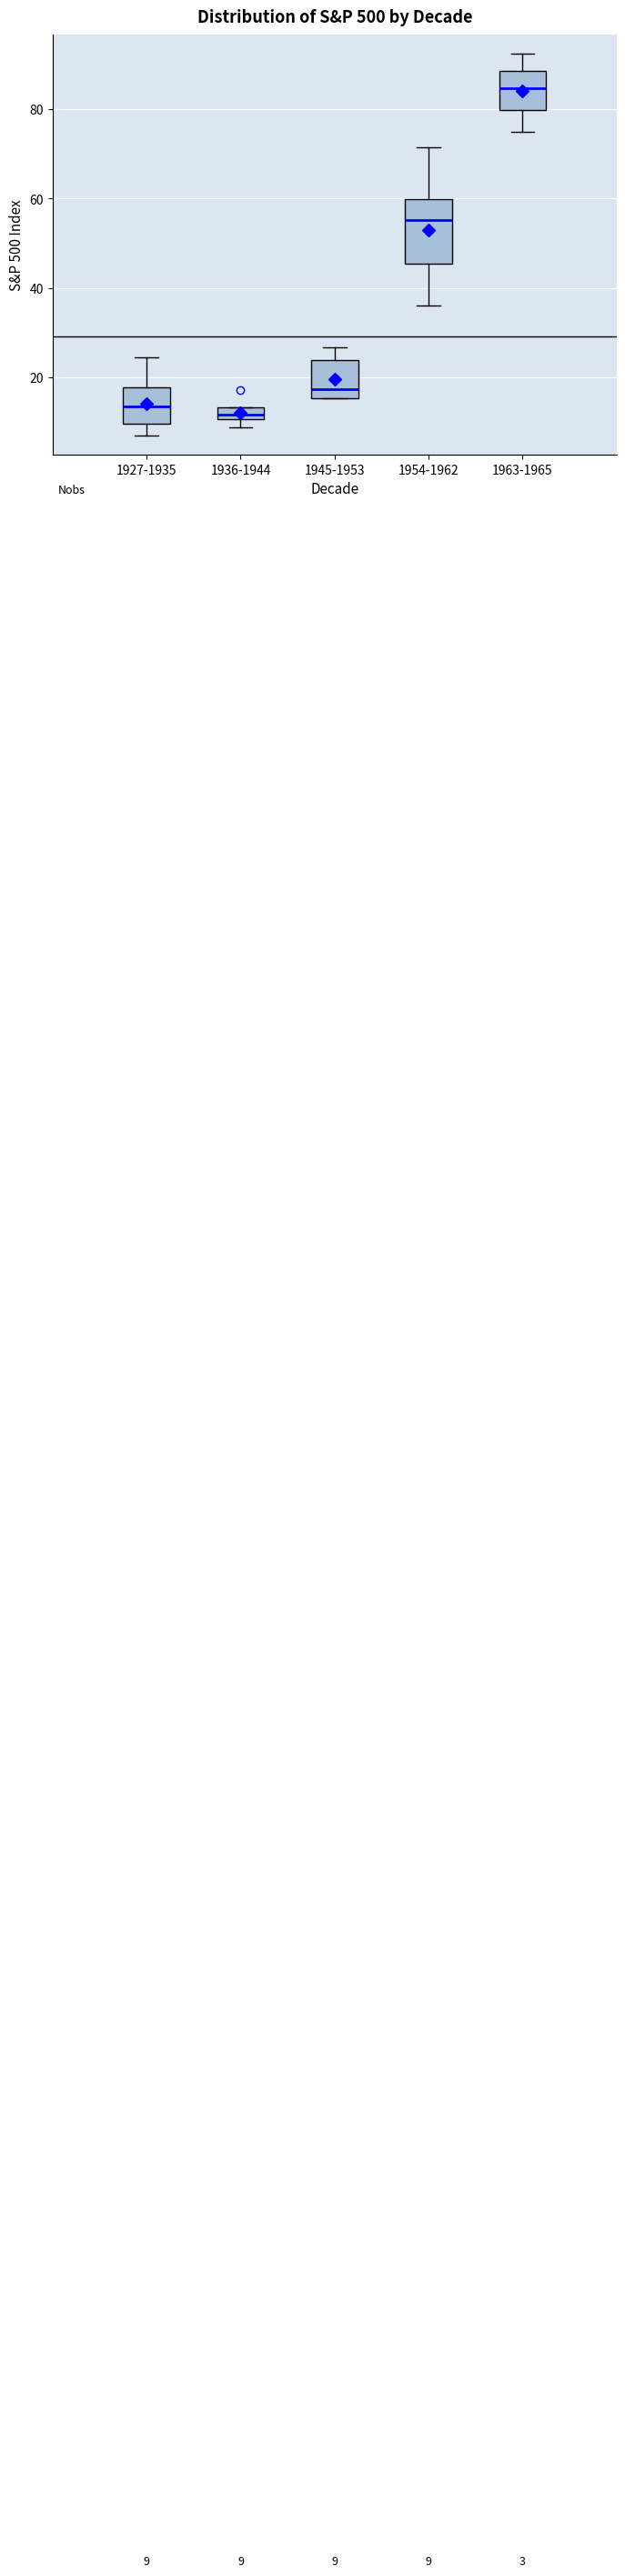

Comparing the boxes themselves (not the whiskers), which one is the tallest?

1954-1962